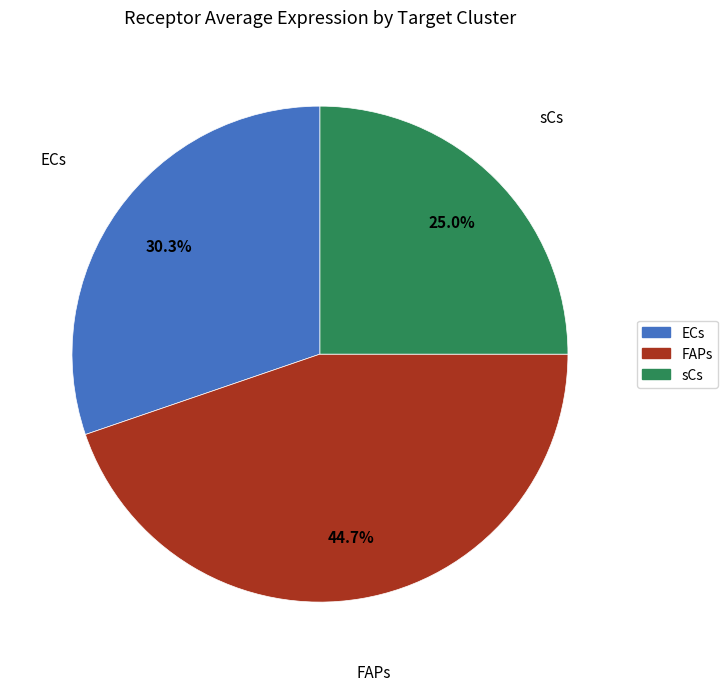

Does FAPs represent more than half of the total?

No